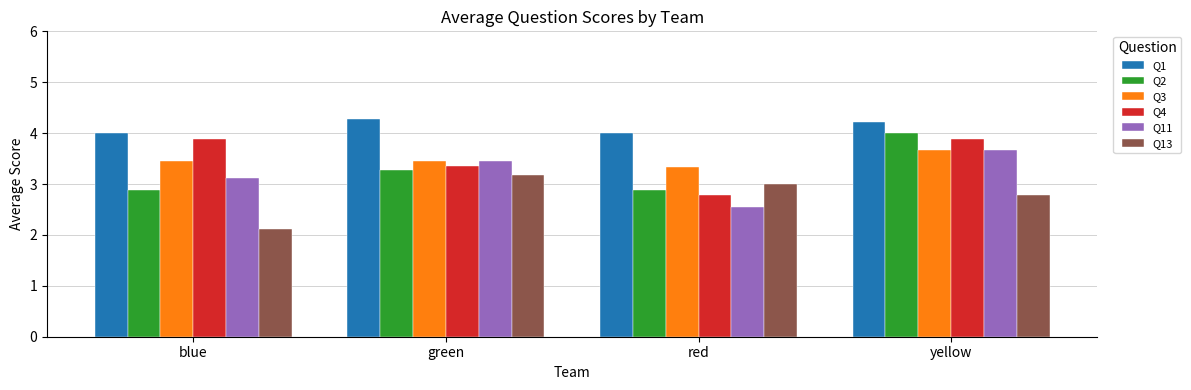

Are the bars grouped side by side (vs. stacked)?

Yes